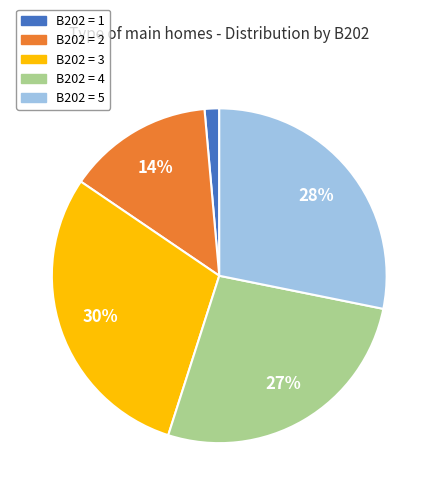

To the nearest percent, what is the average slice percentage?

20%